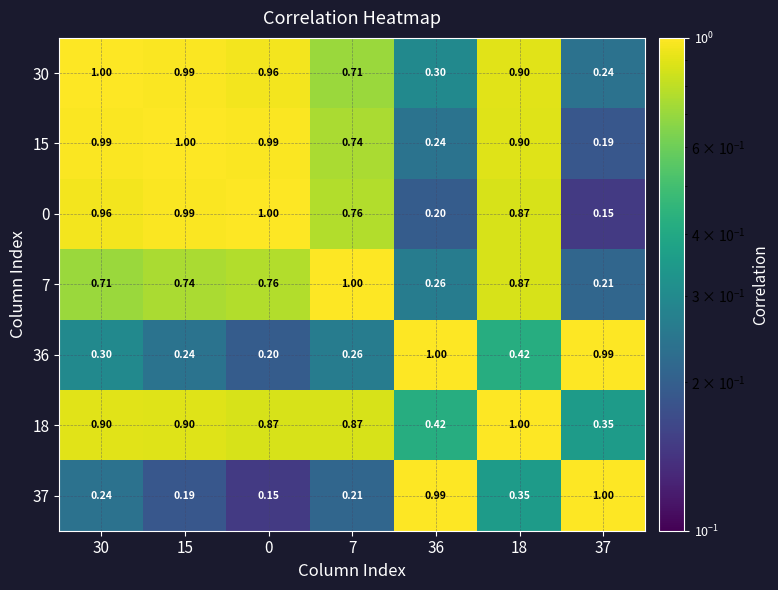

Is the value of 7 at 7 greater than the value of 36 at 15?

Yes